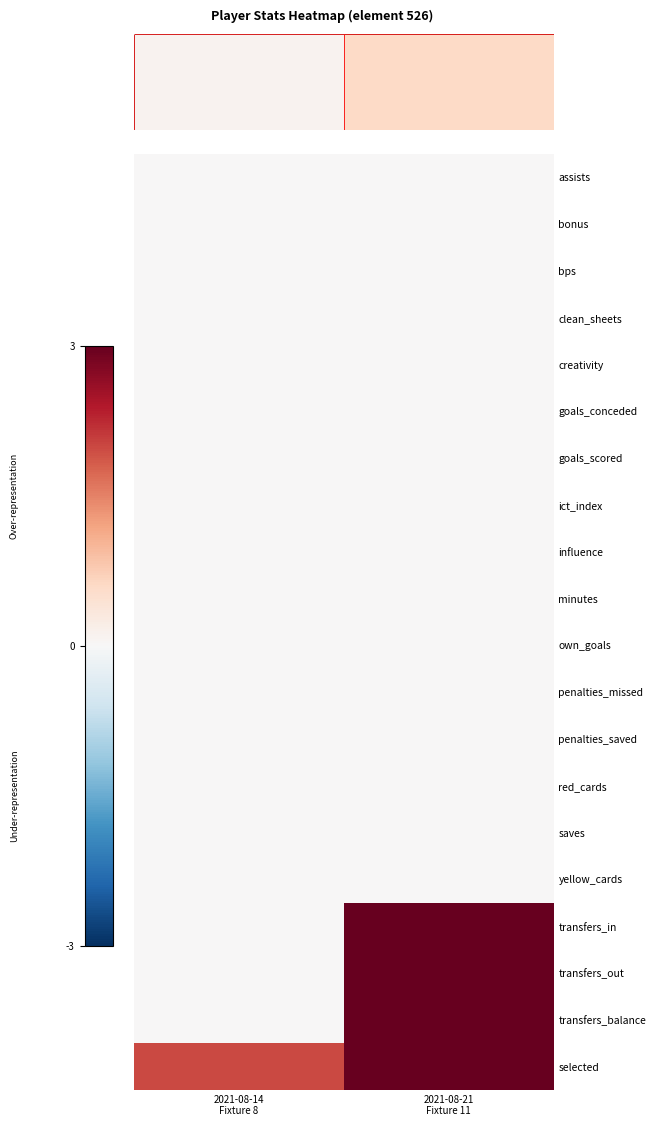

The value of transfers_out at 2021-08-14 Fixture 8 is -1.6. True or false?

False